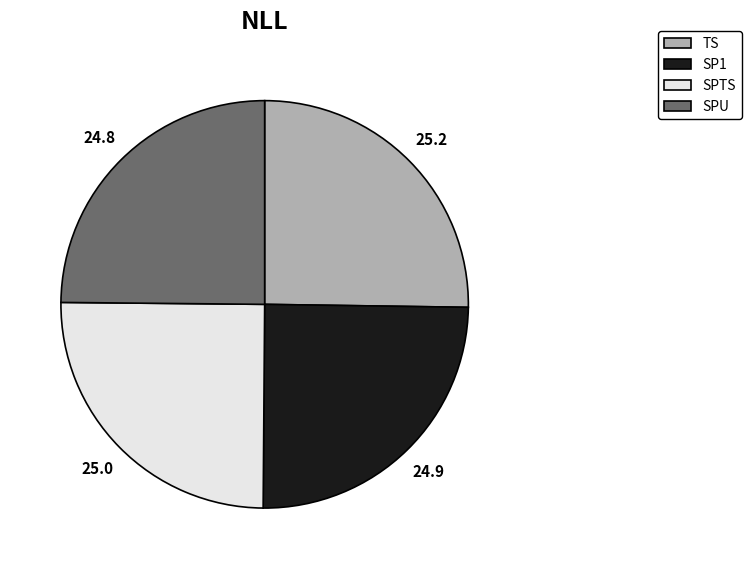

Does SP1 represent more than half of the total?

No